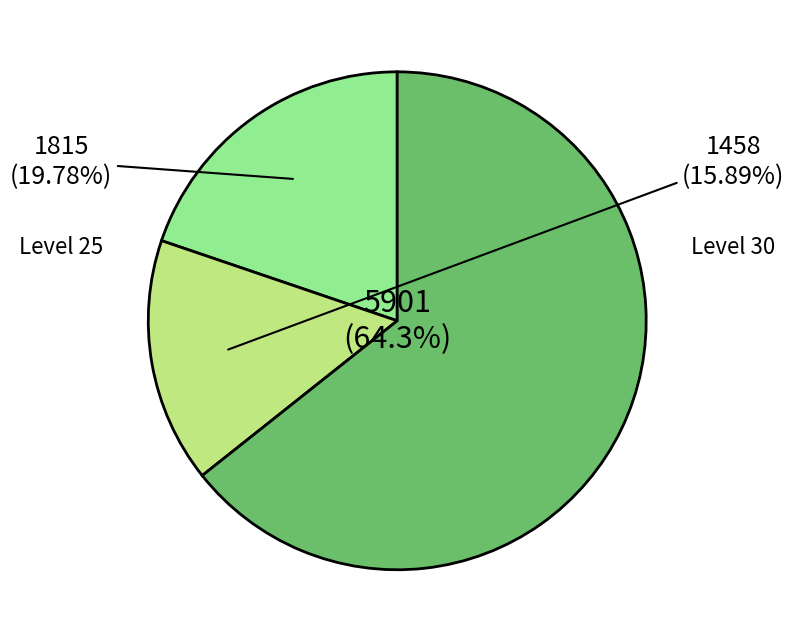

Is there any slice that represents more than half of the pie?

Yes